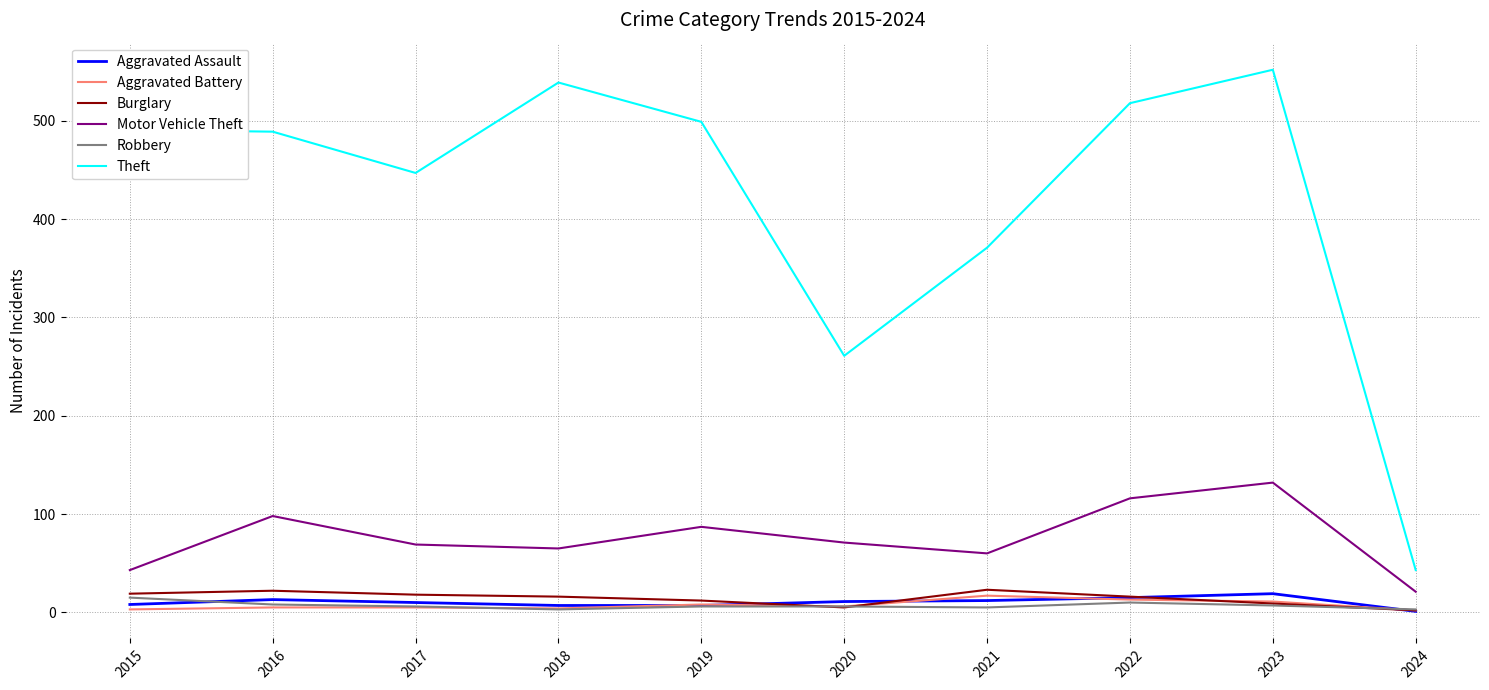

In Robbery, how many points are lower than both neighbors (excluding endpoints)?

2